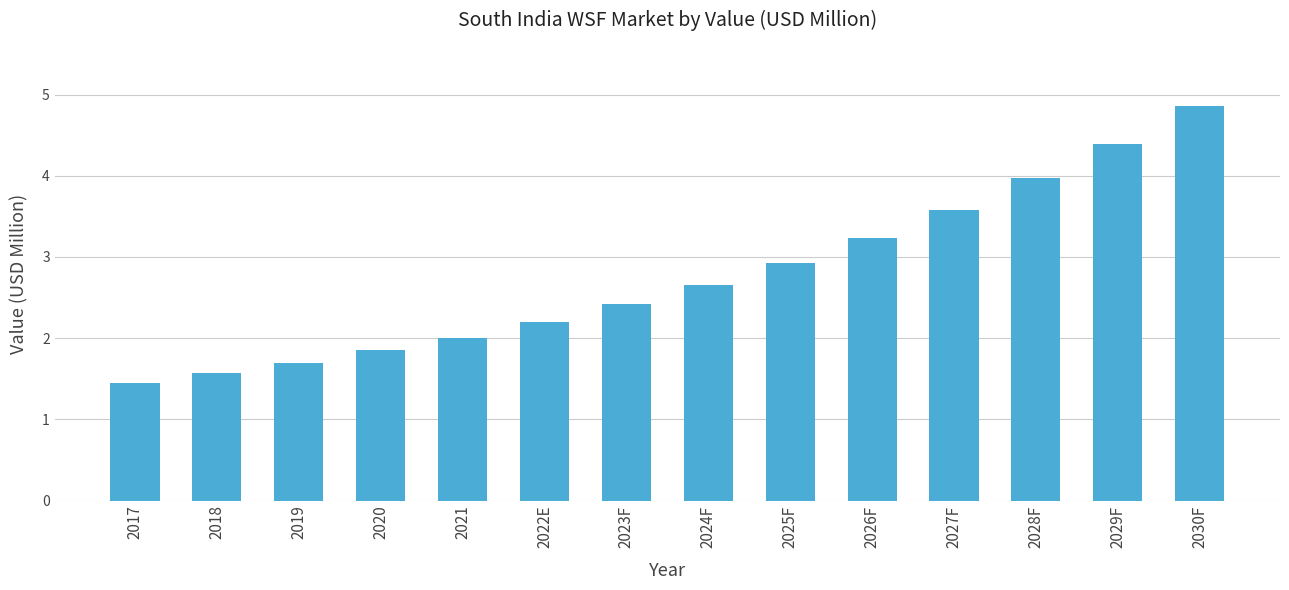

What is the change in value from 2017 to 2024F?

+1.2